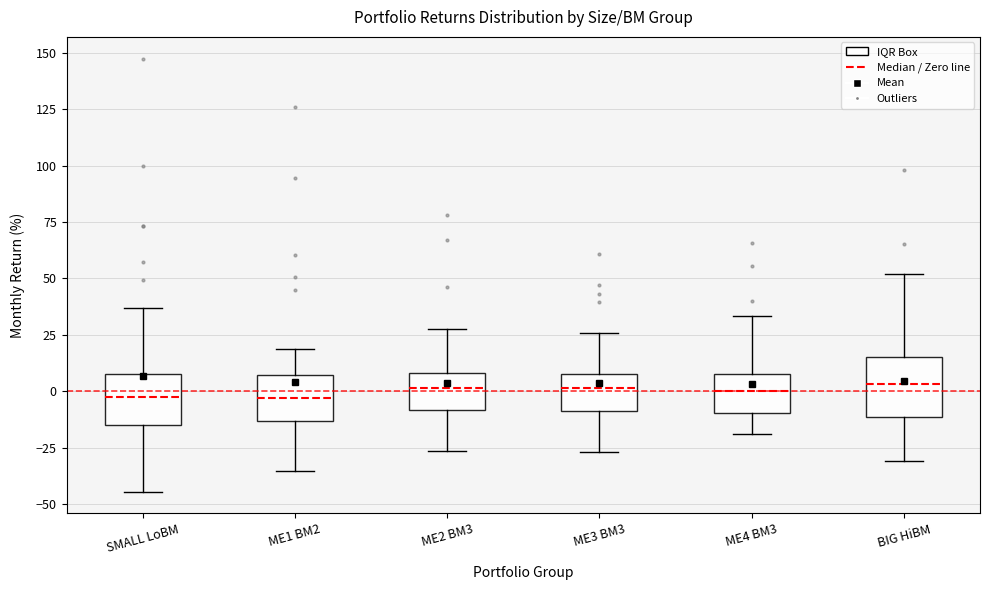

Where does the lower whisker of the box for SMALL LoBM end on the y-axis? The values are not printed on the chart, so give them approximately, as read against the axis.

-45